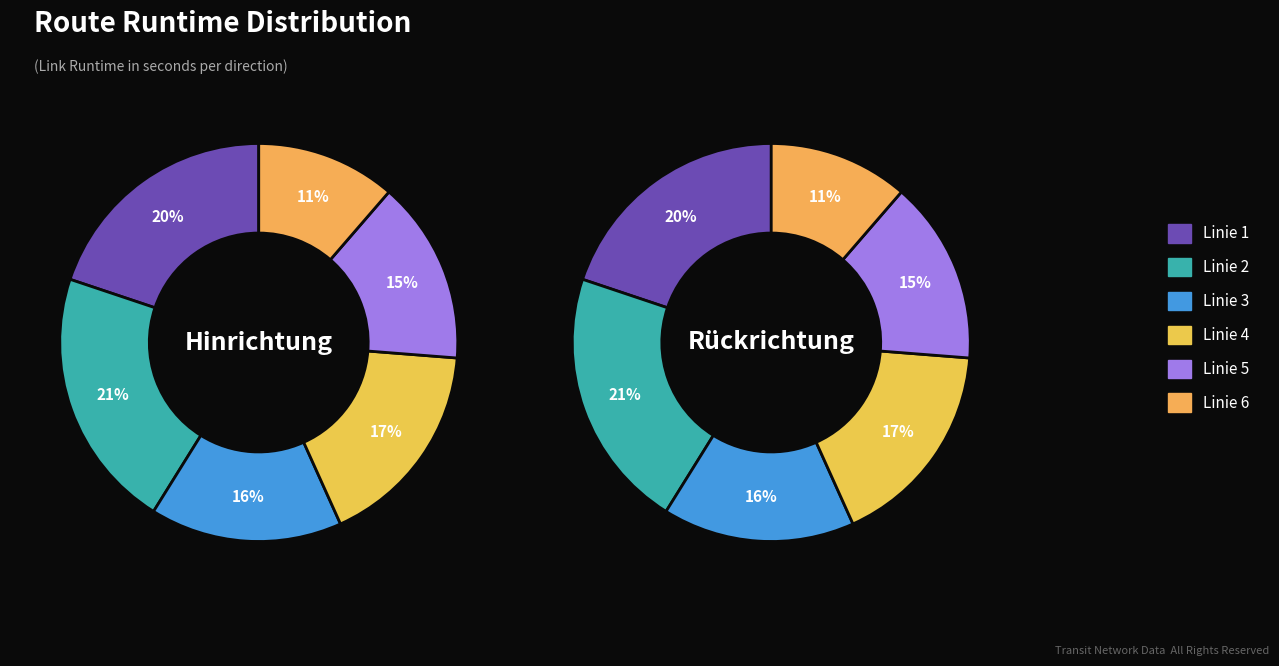

To the nearest percent, what portion does Linie 4 represent?

17%